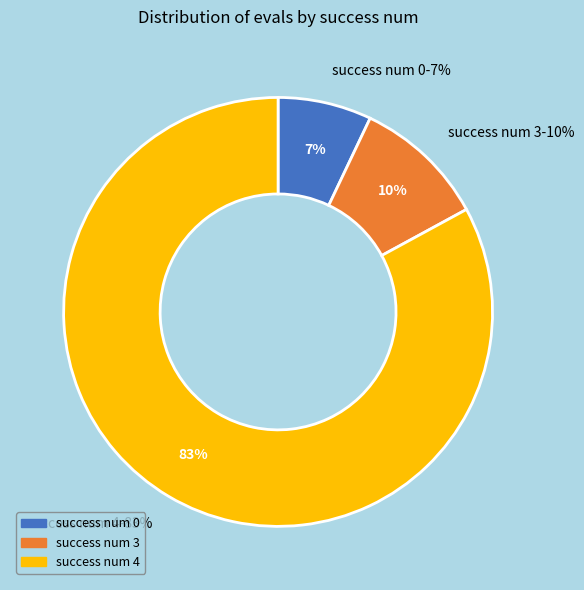

Which has a higher value, 4 or 4?

4